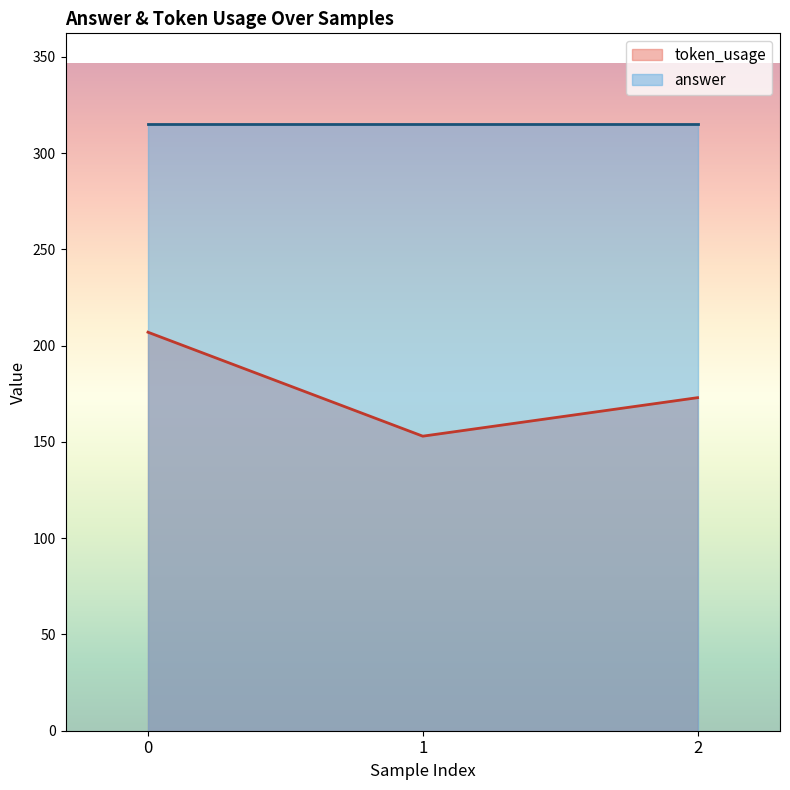

The value at 1 is 107. True or false?

False